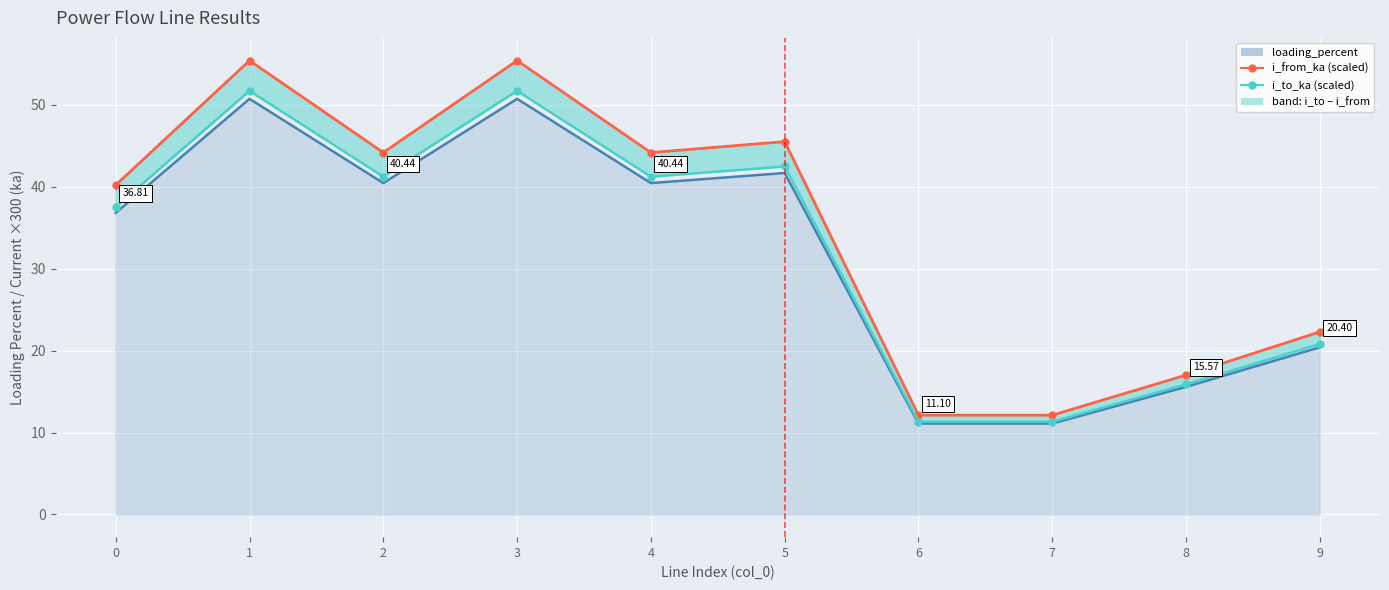

How many categories are shown in the chart?

10